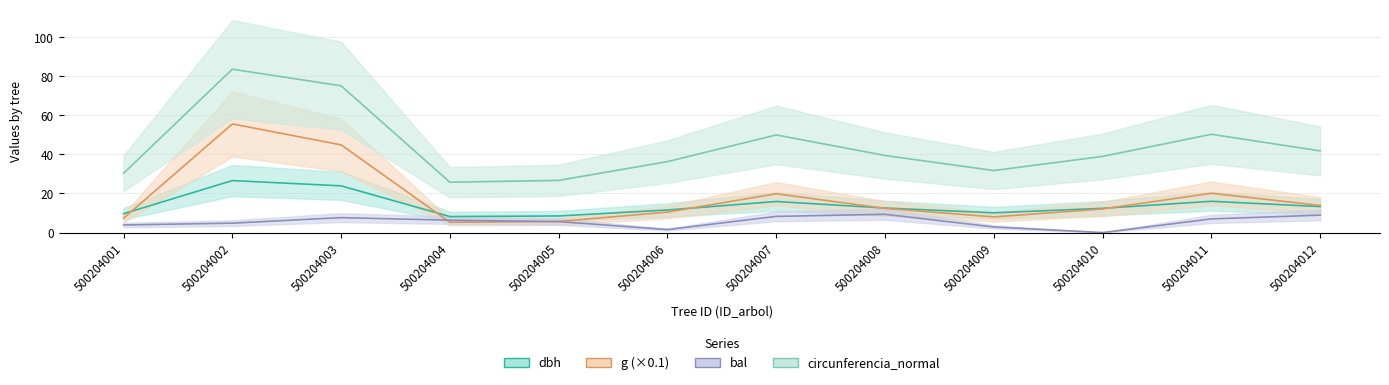

The value of circunferencia_normal at 500204004 is 25.8. True or false?

True